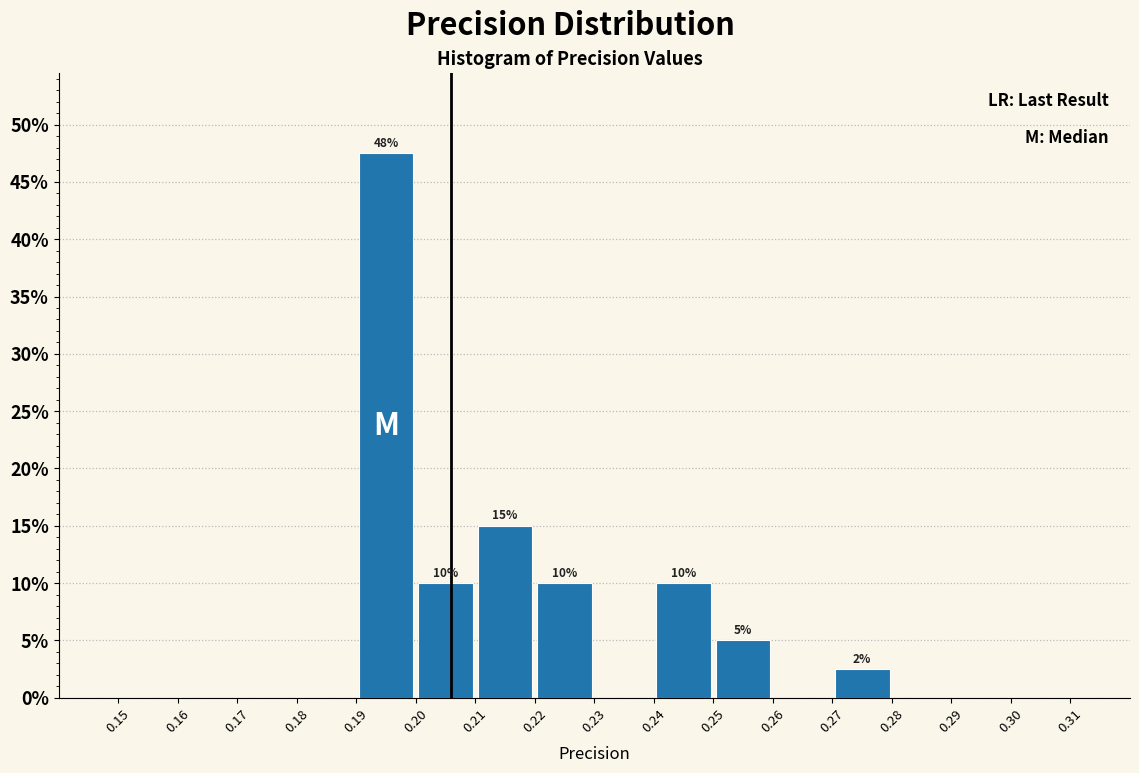

Which range on the x-axis has the tallest bar?

0.19 to 0.20